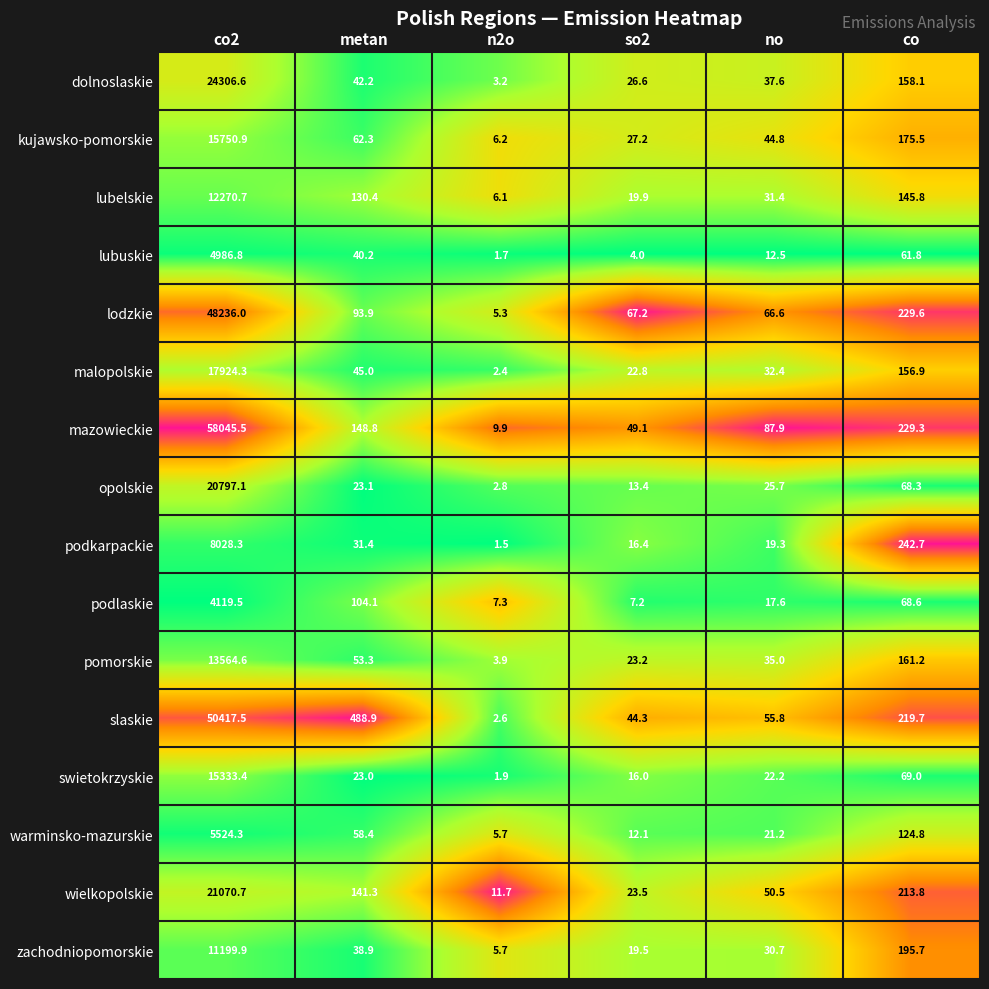

List the series in order of their peak value, highest first.

mazowieckie, slaskie, lodzkie, dolnoslaskie, wielkopolskie, opolskie, malopolskie, kujawsko-pomorskie, swietokrzyskie, pomorskie, lubelskie, zachodniopomorskie, podkarpackie, warminsko-mazurskie, lubuskie, podlaskie